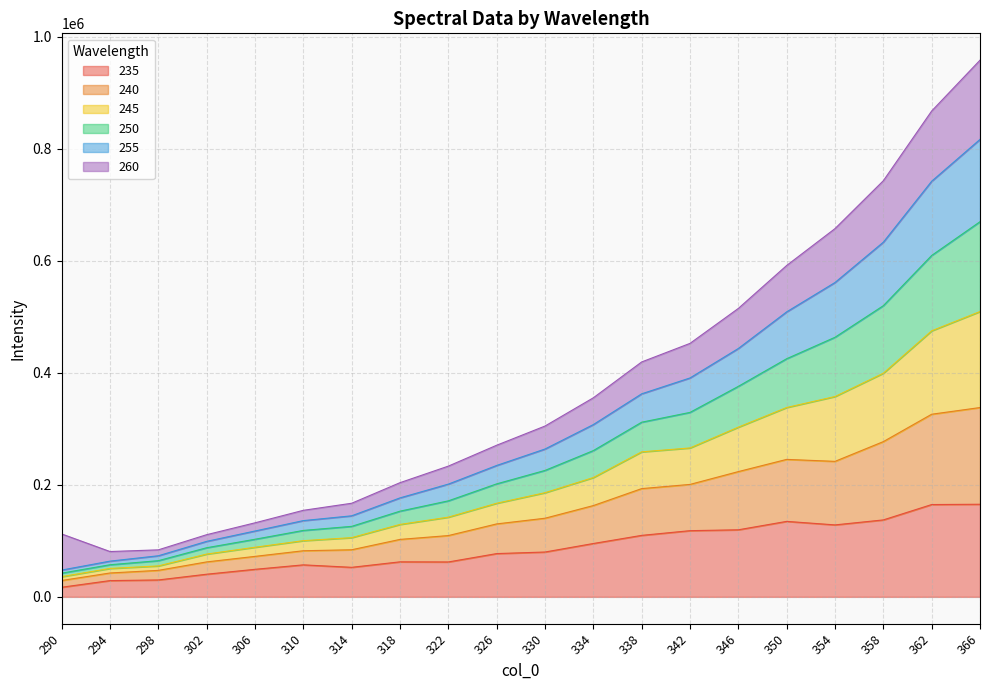

The value of 235 at 310 is 91927.0. True or false?

False